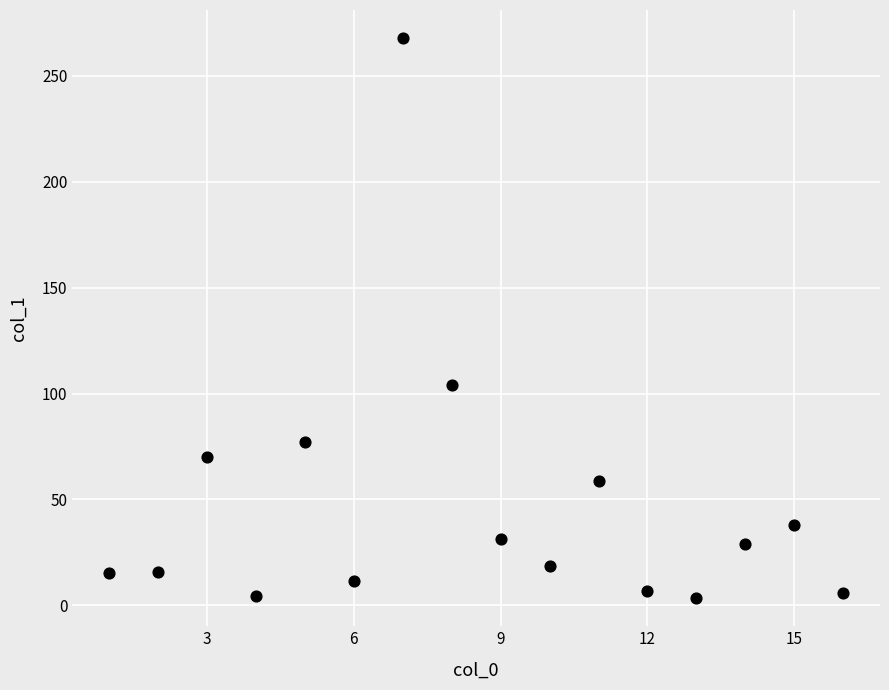

What Y value in the scatter plot is closest to 135?

104.0